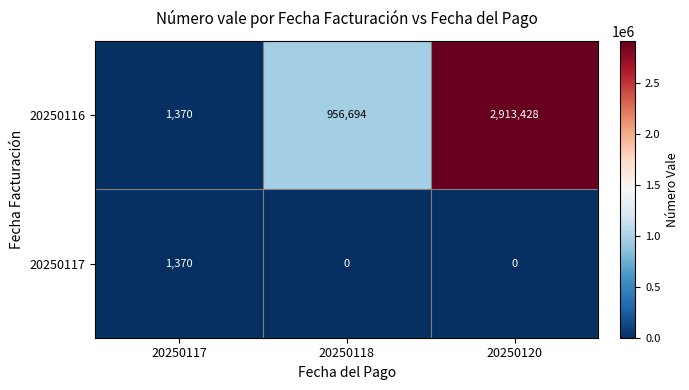

What is the difference between the 20250116 values at 20250120 and 20250118?

1956734